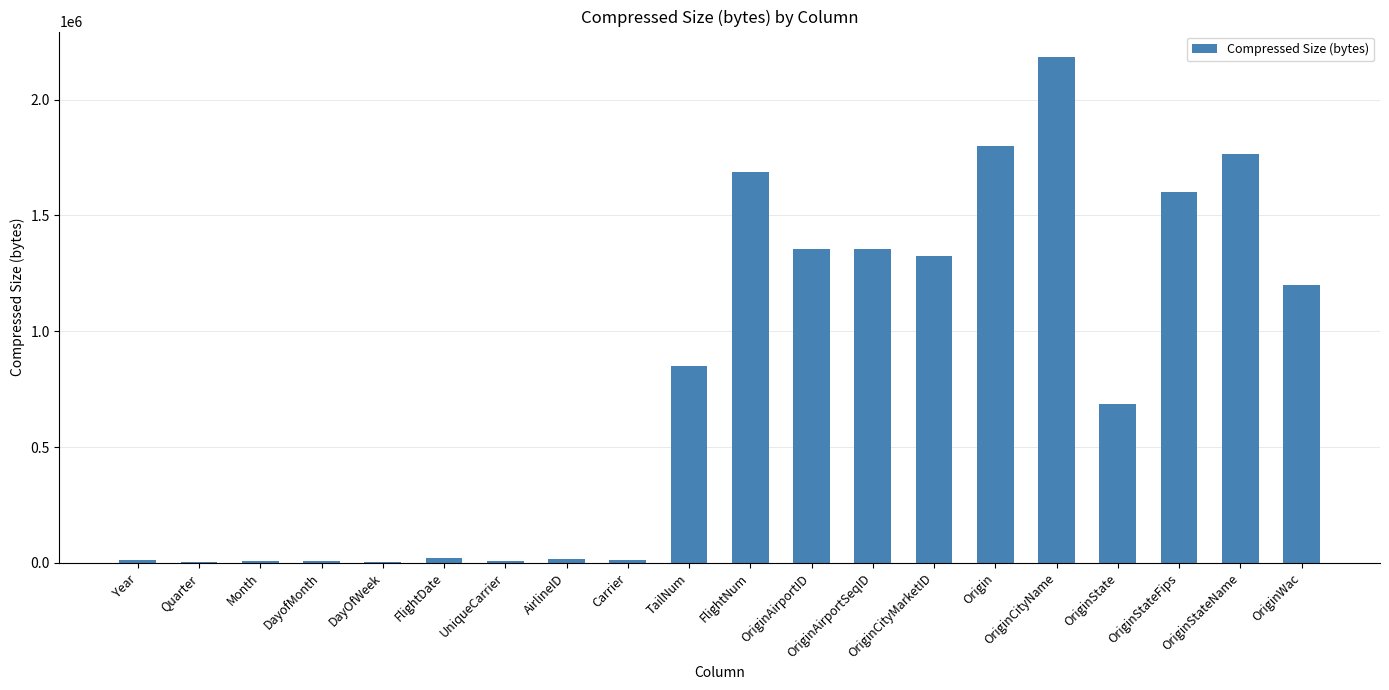

The chart shows a value of 668075 at OriginStateFips. True or false?

False